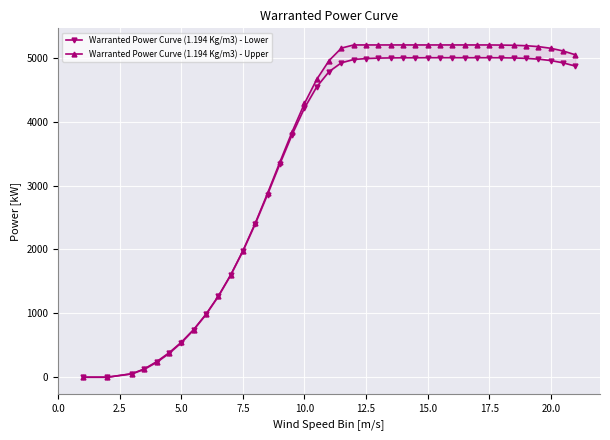

Reading right to left, list all the values displayed in this chart.

Warranted Power Curve (1.194 Kg/m3) - Lower: 4869	4920	4956	4978	4990	4996	4999	5000	5000	5000	5000	5000	5000	4999	4999	4997	4994	4987	4972	4921	4783	4545	4212	3798	3336	2859	2398	1973	1595	1265	982	741	539	371	233	125	53	0	0
Warranted Power Curve (1.194 Kg/m3) - Upper: 5046	5106	5148	5174	5188	5195	5198	5200	5200	5200	5200	5200	5200	5200	5200	5200	5200	5200	5200	5151	4956	4663	4284	3842	3366	2878	2409	1978	1597	1266	983	745	547	382	244	130	55	0	0